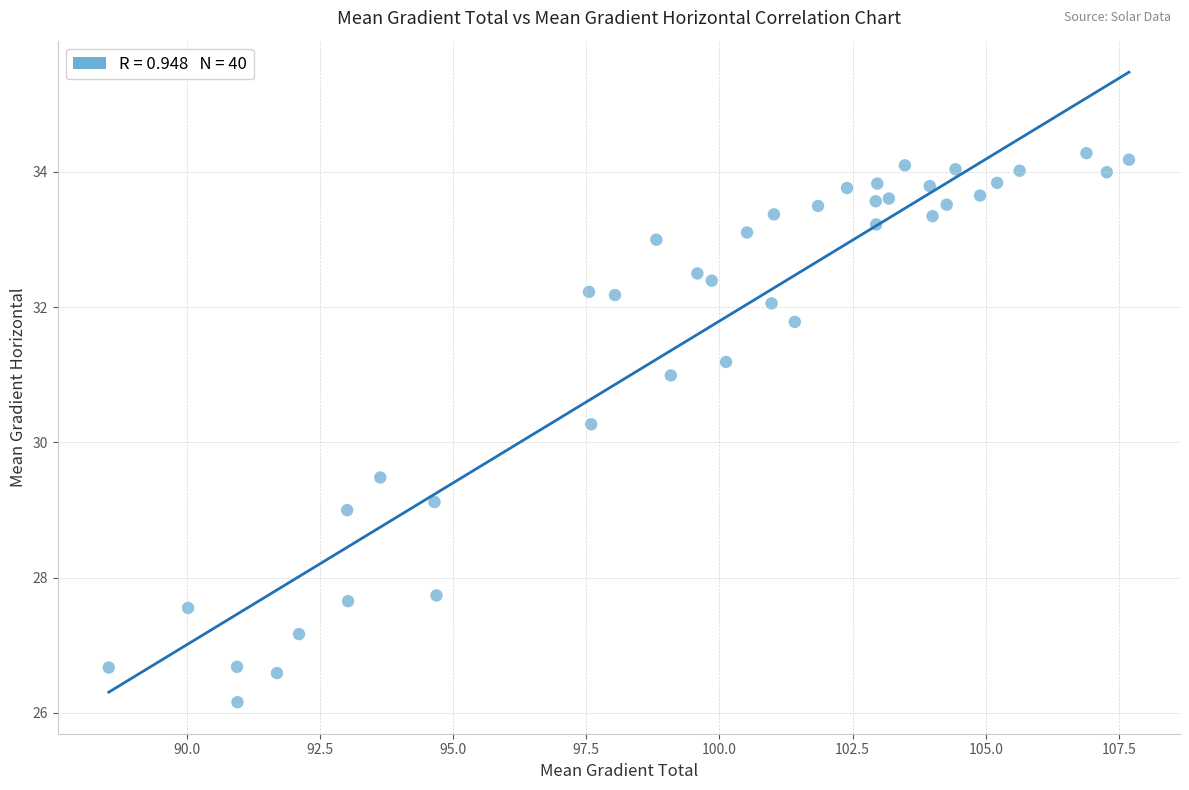

What Y value in the scatter plot is closest to 30?

30.3